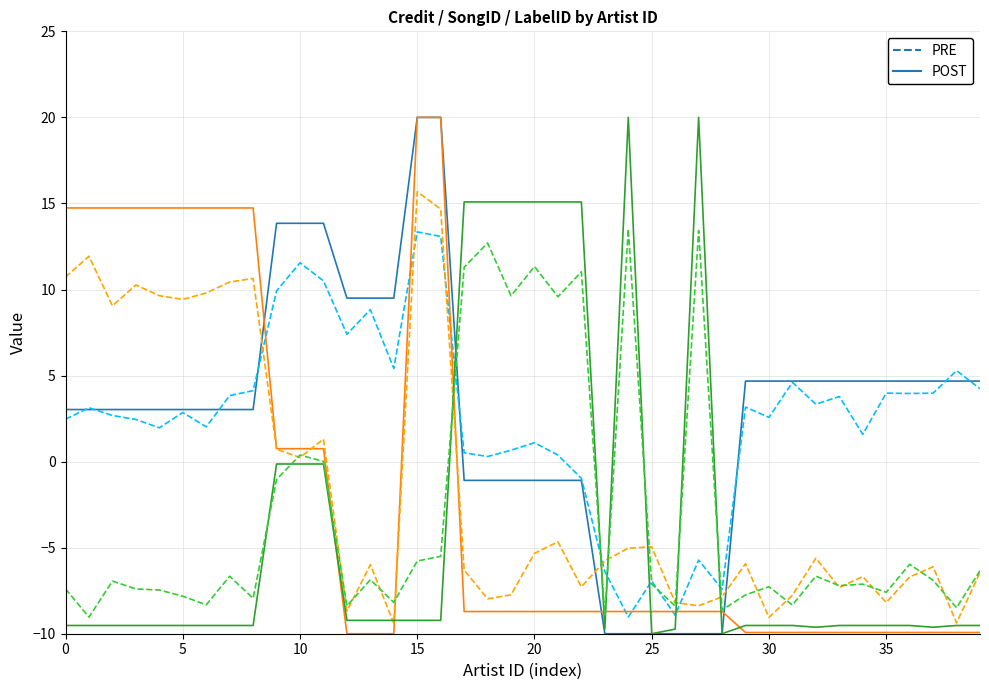

Reading left to right, what are all the values shown in this chart?

songid POST: 3.0	3.0	3.0	3.0	3.0	3.0	3.0	3.0	3.0	13.8	13.8	13.8	9.5	9.5	9.5	20.0	20.0	-1.1	-1.1	-1.1	-1.1	-1.1	-1.1	-10.0	-10.0	-10.0	-10.0	-10.0	-10.0	4.7	4.7	4.7	4.7	4.7	4.7	4.7	4.7	4.7	4.7	4.7
songid PRE: 2.5	3.1	2.7	2.4	2.0	2.9	2.0	3.8	4.1	9.9	11.6	10.5	7.4	8.8	5.4	13.3	13.1	0.5	0.3	0.7	1.1	0.4	-1.0	-6.4	-9.0	-6.9	-8.9	-5.7	-7.4	3.2	2.6	4.6	3.3	3.8	1.6	4.0	4.0	4.0	5.3	4.2
credit POST: 14.7	14.7	14.7	14.7	14.7	14.7	14.7	14.7	14.7	0.8	0.8	0.8	-10.0	-10.0	-10.0	20.0	20.0	-8.7	-8.7	-8.7	-8.7	-8.7	-8.7	-8.7	-8.7	-8.7	-8.7	-8.7	-8.7	-9.9	-9.9	-9.9	-9.9	-9.9	-9.9	-9.9	-9.9	-9.9	-9.9	-9.9
credit PRE: 10.7	11.9	9.1	10.3	9.6	9.4	9.8	10.4	10.6	0.7	0.2	1.3	-8.7	-6.0	-9.4	15.7	14.7	-6.3	-8.0	-7.7	-5.3	-4.7	-7.3	-5.8	-5.0	-5.0	-8.2	-8.4	-7.9	-5.9	-9.1	-7.8	-5.6	-7.3	-6.7	-8.2	-6.7	-6.1	-9.4	-6.4
labelid POST: -9.5	-9.5	-9.5	-9.5	-9.5	-9.5	-9.5	-9.5	-9.5	-0.1	-0.1	-0.1	-9.2	-9.2	-9.2	-9.2	-9.2	15.1	15.1	15.1	15.1	15.1	15.1	-9.7	20.0	-10.0	-9.7	20.0	-10.0	-9.5	-9.5	-9.5	-9.6	-9.5	-9.5	-9.5	-9.5	-9.6	-9.5	-9.5
labelid PRE: -7.4	-9.0	-6.9	-7.4	-7.5	-7.8	-8.3	-6.7	-7.9	-1.0	0.4	0.0	-8.4	-6.9	-8.2	-5.8	-5.5	11.3	12.7	9.6	11.3	9.6	11.0	-8.9	13.5	-7.1	-8.4	13.4	-8.6	-7.7	-7.3	-8.3	-6.7	-7.2	-7.1	-7.6	-6.0	-6.9	-8.5	-6.3